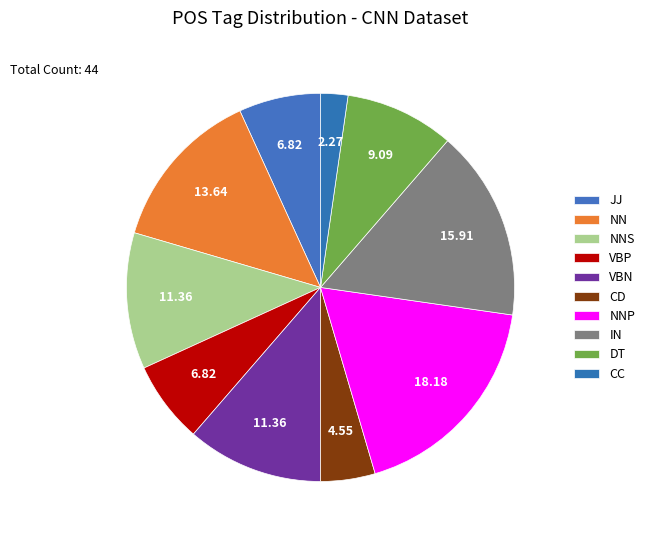

Is it true that VBP is 12% of the pie?

False